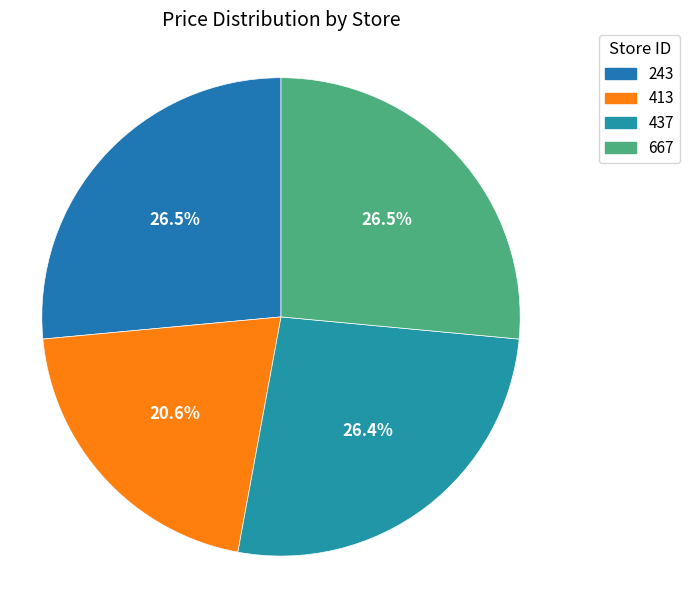

How many slices are in this pie chart?

4